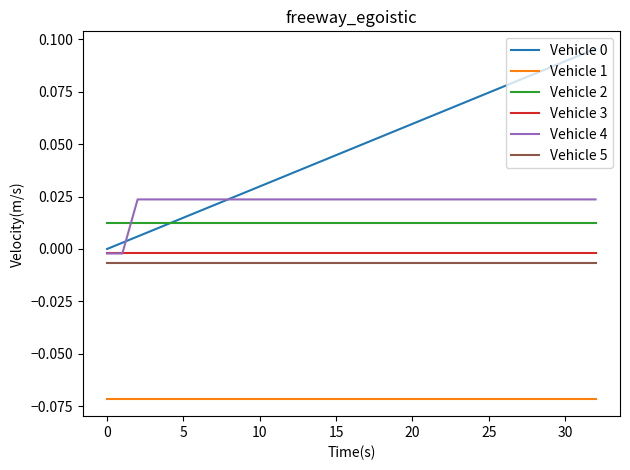

True or false: Vehicle 2 and Vehicle 3 cross at least once.

False